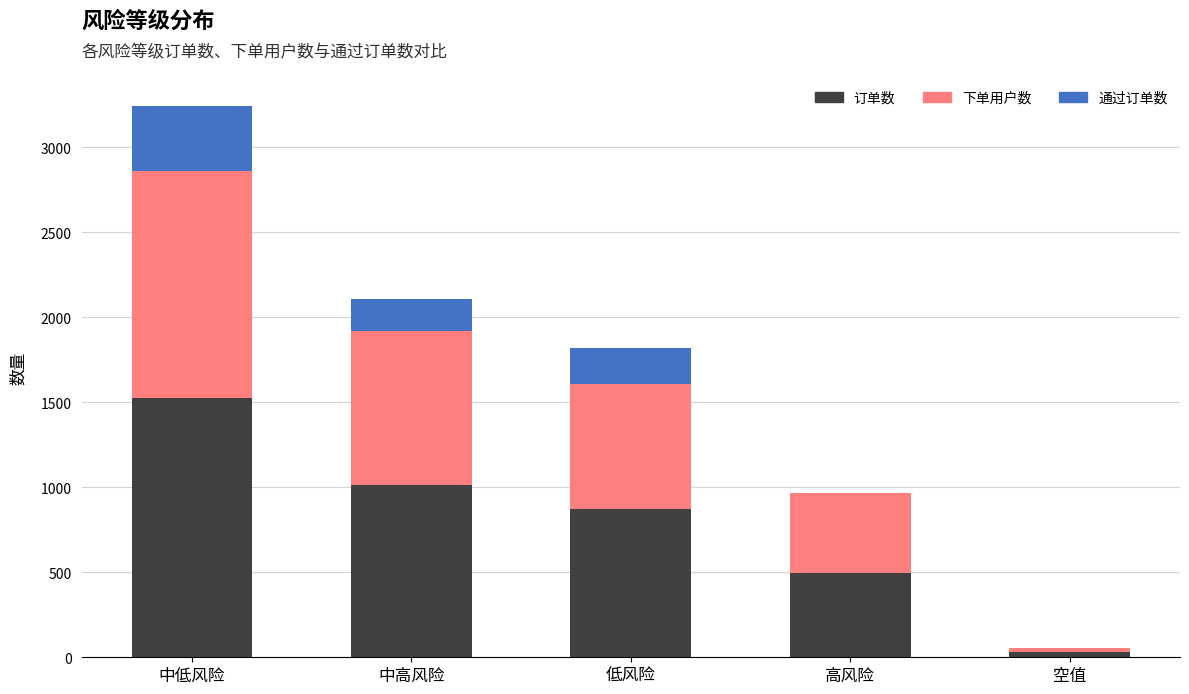

At which category is the sum across all series the highest?

中低风险